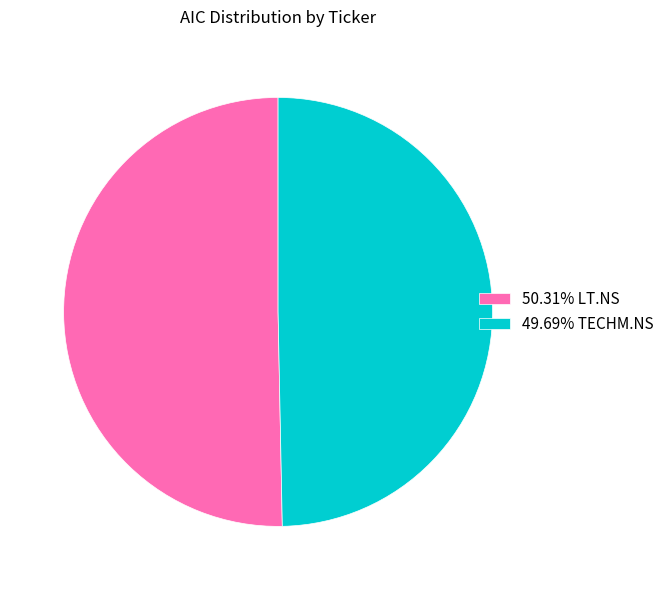

Is there any slice that represents more than half of the pie?

Yes